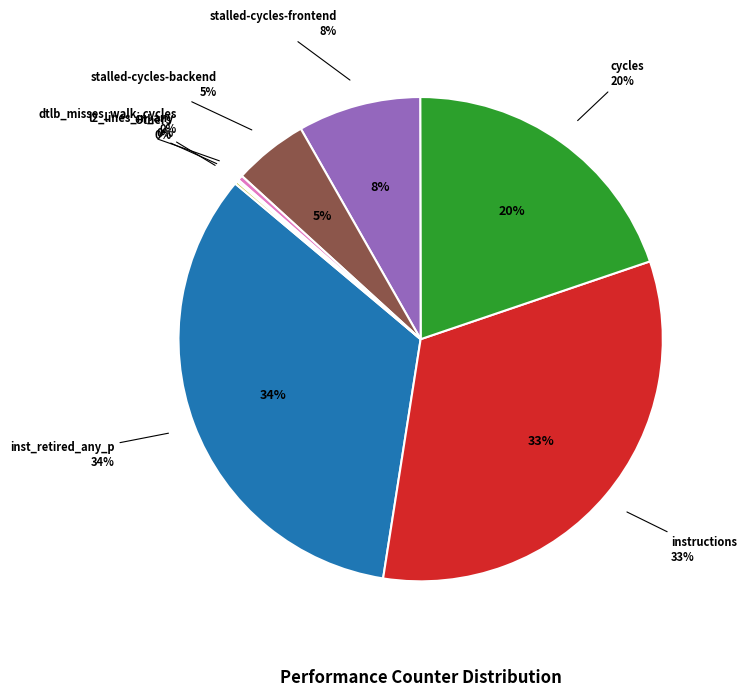

Rank the categories by value from lowest to highest.

LLC-prefetches, cache-misses, cache-references, l2_lines_in_any, dtlb_misses_walk_cycles, stalled-cycles-backend, stalled-cycles-frontend, cycles, instructions, inst_retired_any_p